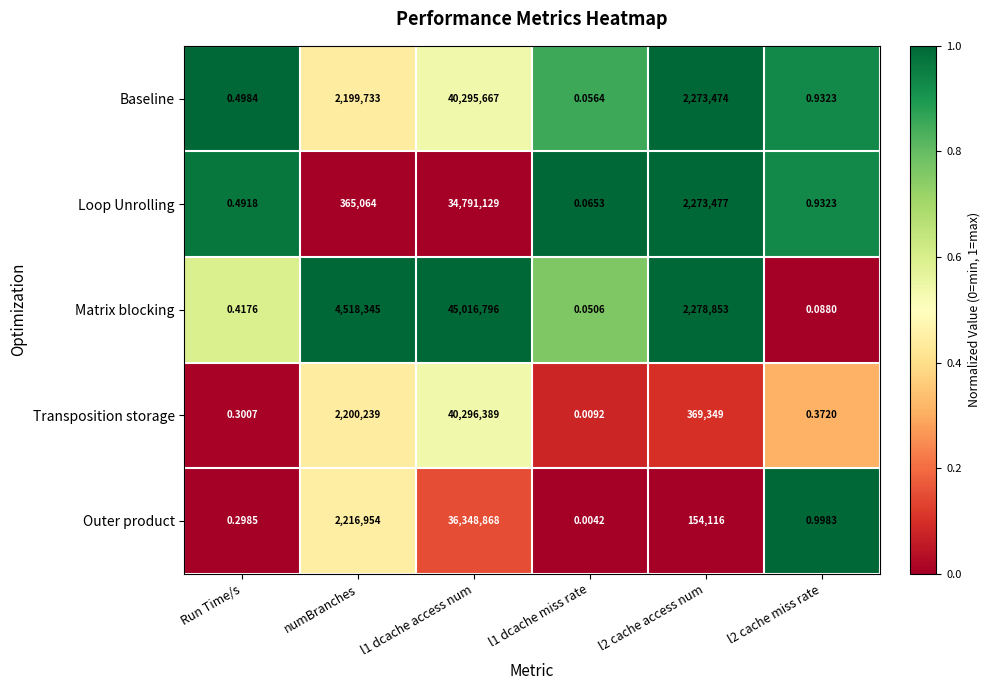

Is the value of Matrix blocking at l2 cache access num greater than the value of Outer product at l2 cache access num?

Yes